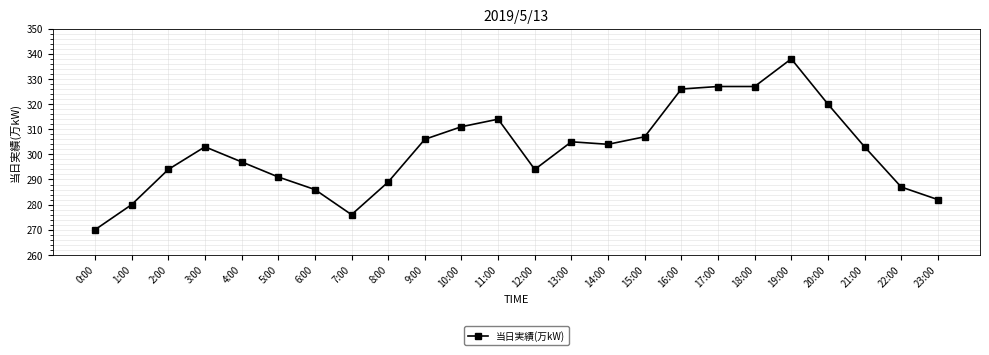

What is the sum of the values at 1:00 and 4:00?

577